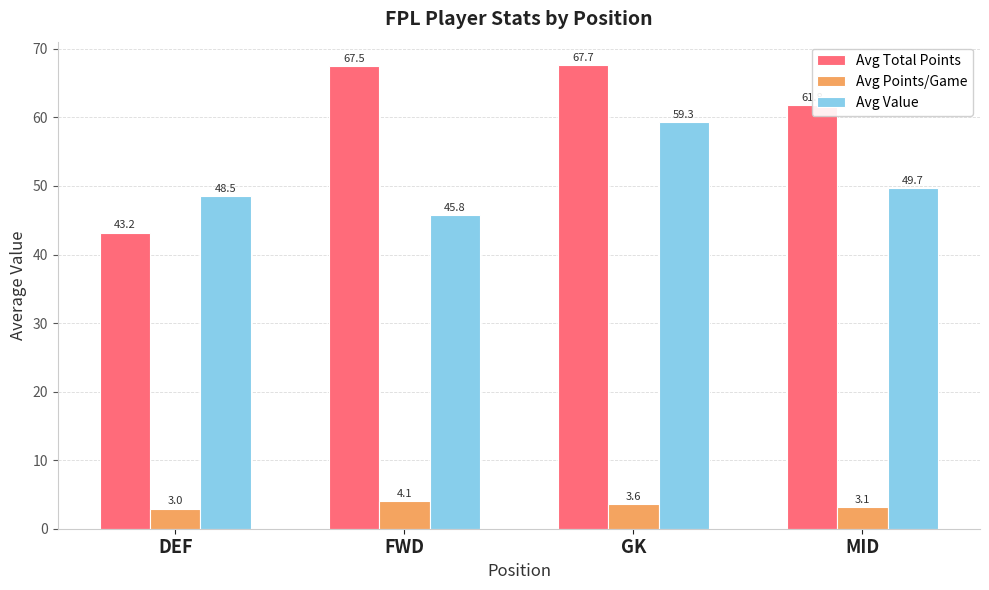

Reading left to right, list all the values displayed in this chart.

Avg Total Points: DEF=43.2	FWD=67.5	GK=67.7	MID=61.8
Avg Points/Game: DEF=3.0	FWD=4.1	GK=3.6	MID=3.1
Avg Value: DEF=48.5	FWD=45.8	GK=59.3	MID=49.7